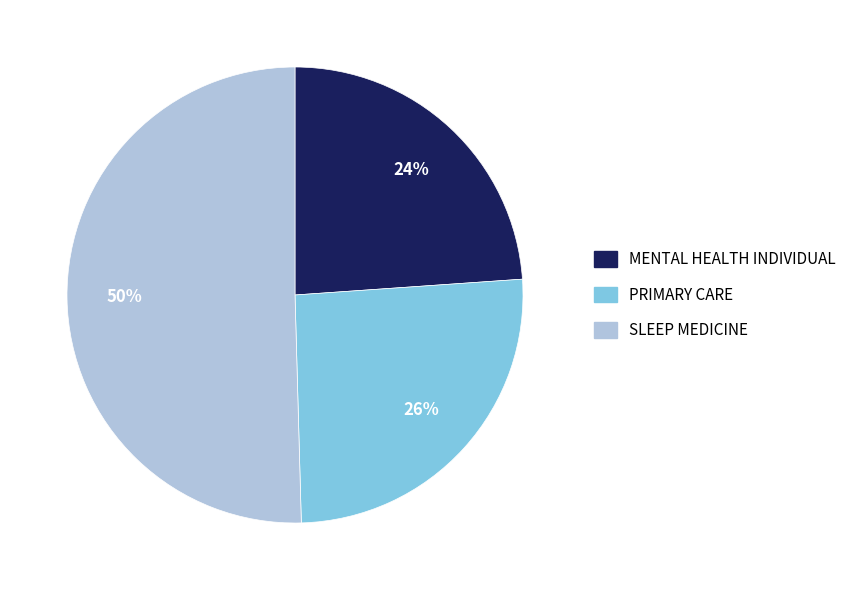

To the nearest percent, what is the average slice percentage?

33%